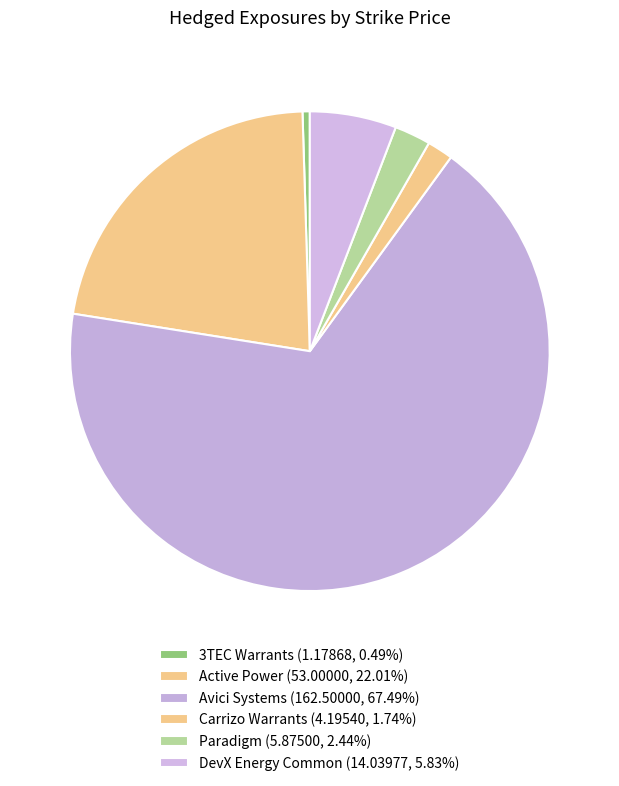

How many segments does this pie chart have?

6